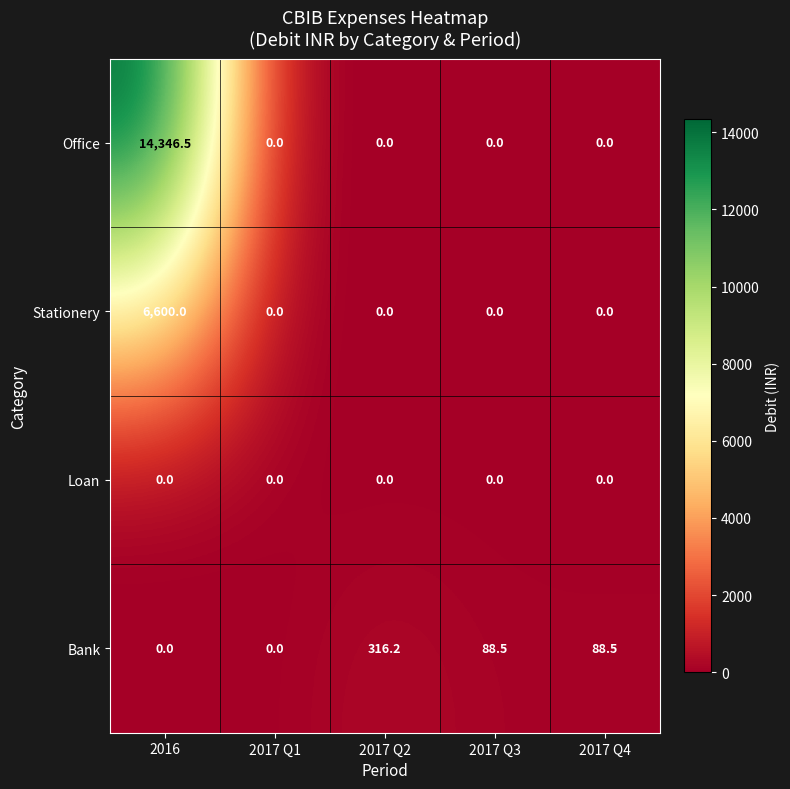

Which series has the largest total across all categories?

Office